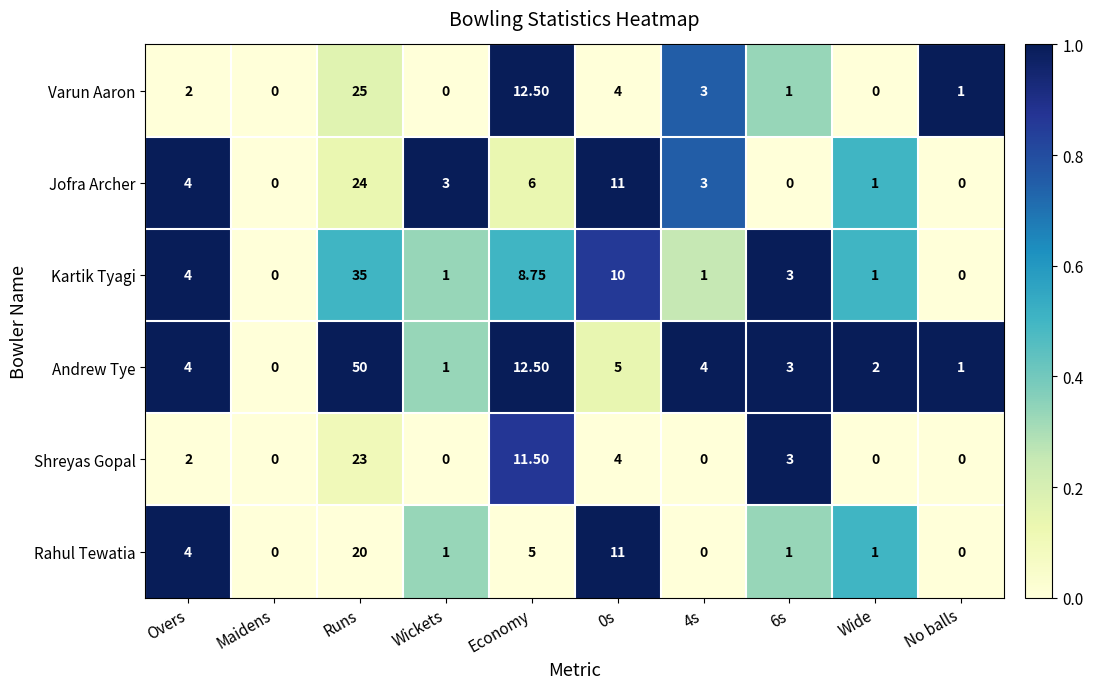

Rank the series by their maximum value, from lowest to highest.

Rahul Tewatia, Shreyas Gopal, Jofra Archer, Varun Aaron, Kartik Tyagi, Andrew Tye